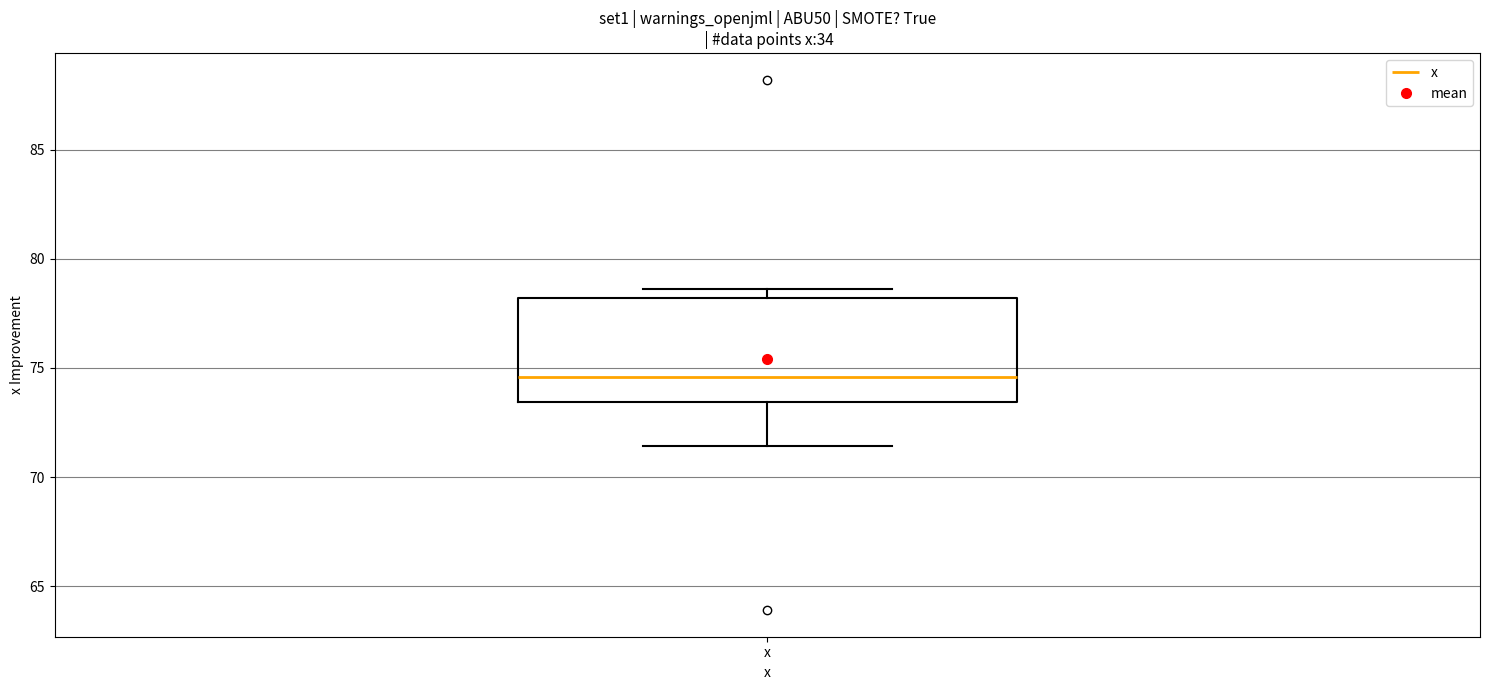

Read this box plot against the y-axis: the position of the median line, the range covered by the box, and the ends of both whiskers. The values are not printed on the chart, so give them approximately, as read against the axis.

median 74.5, box 73.5 to 78.0, whiskers 71.5 to 78.5